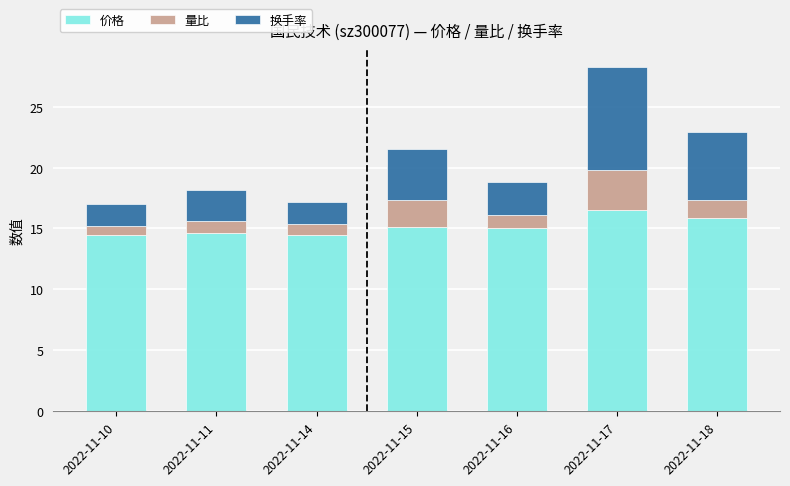

What is the sum of the 价格 values at 2022-11-17 and 2022-11-18?

32.4